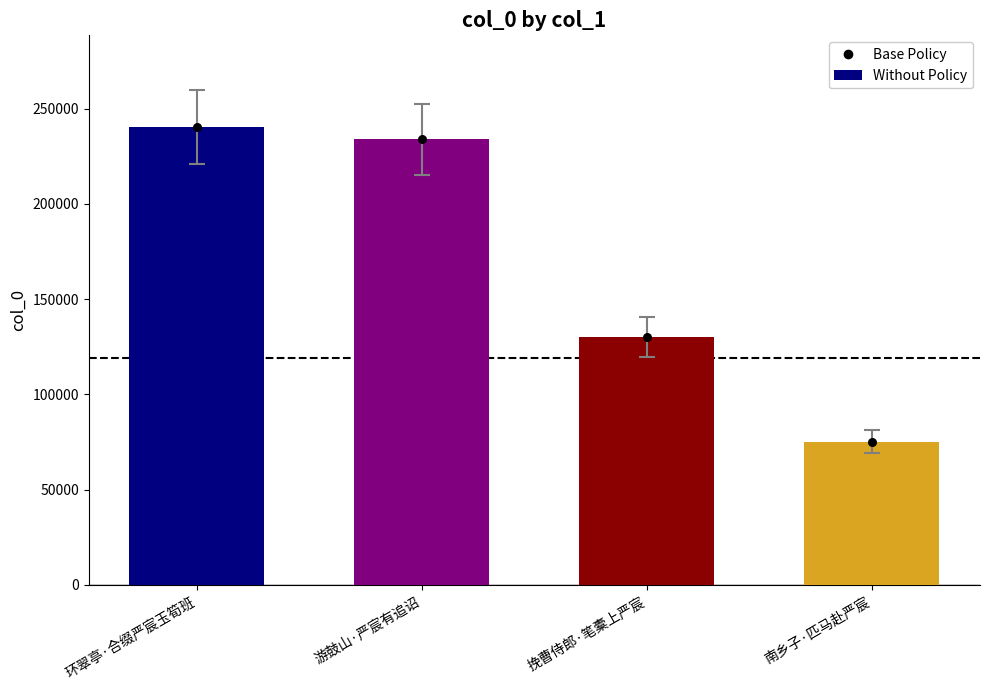

At which category is the sum across all series the highest?

环翠亭·合缀严宸玉筍班